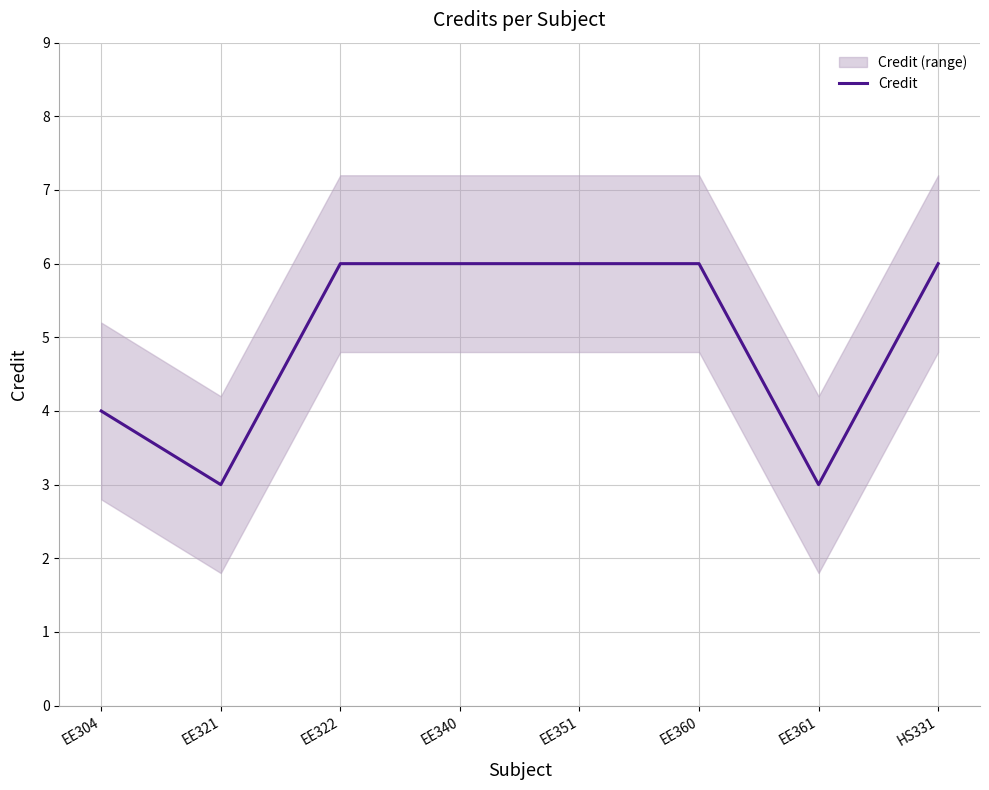

Which label corresponds to the largest value in the chart?

EE322